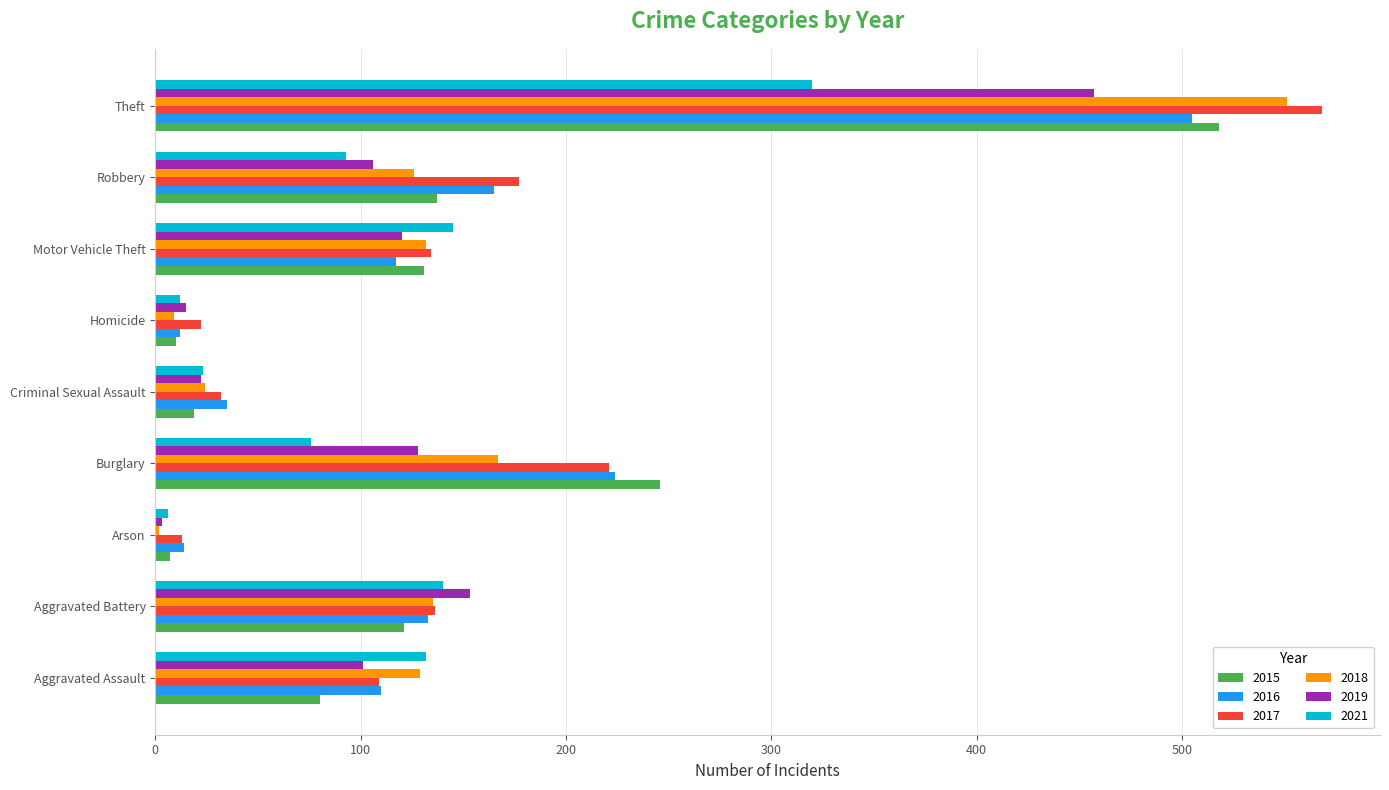

What is the greatest value displayed?

568